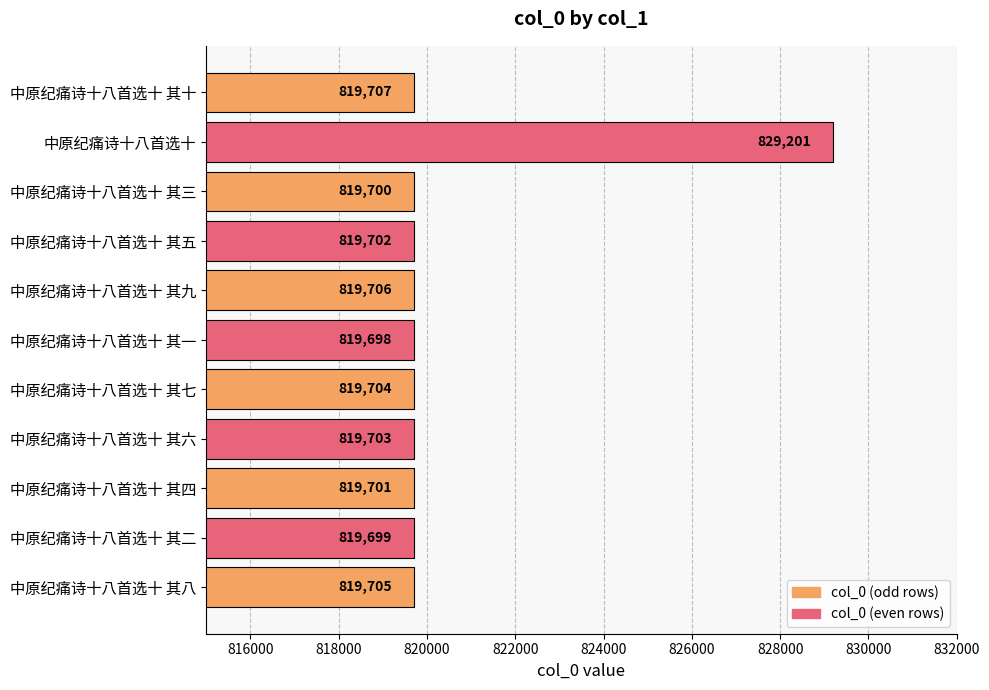

Between 中原纪痛诗十八首选十 其六 and 中原纪痛诗十八首选十 其八, which is larger?

中原纪痛诗十八首选十 其八